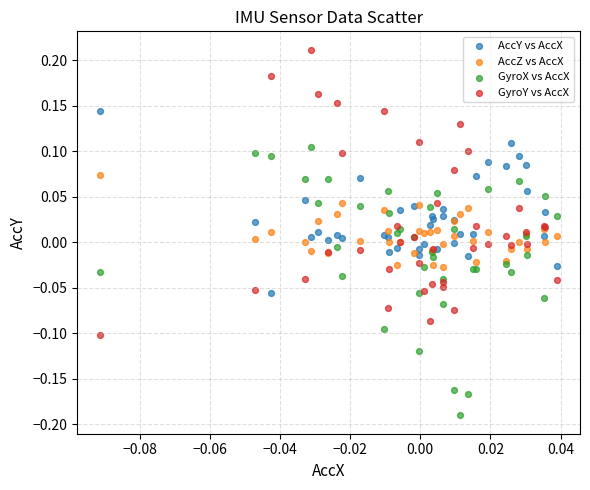

Which series reaches the maximum Y coordinate?

GyroY vs AccX